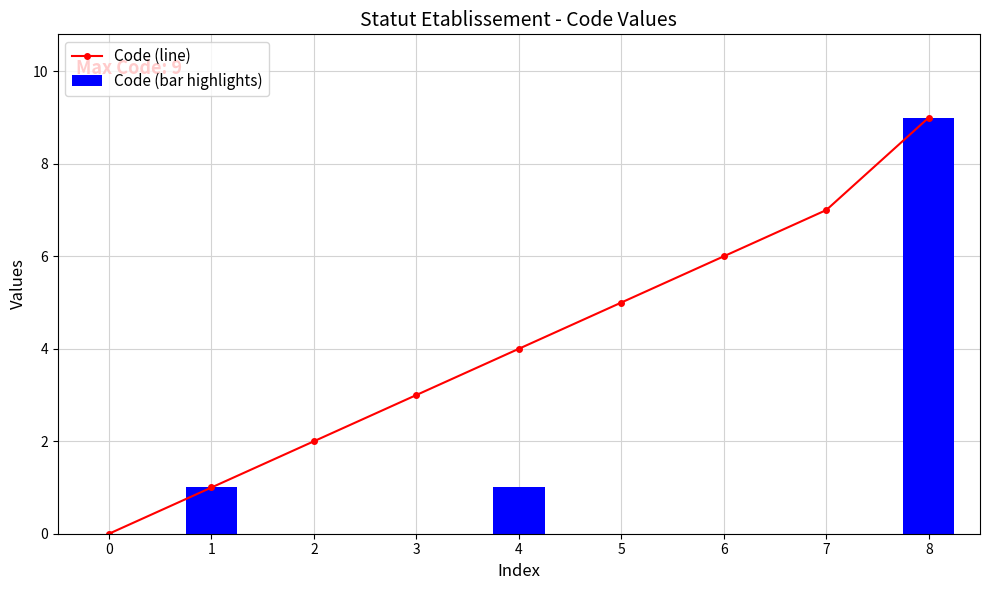

Which has a higher value, 4 or 1?

4